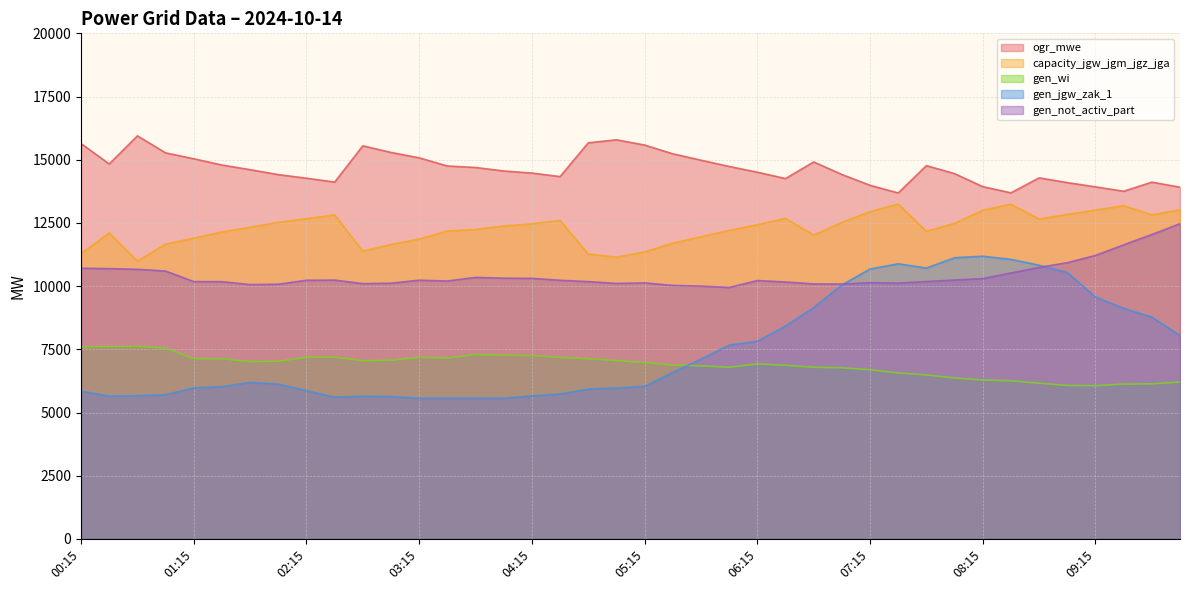

At which category does ogr_mwe reach its first local peak?

00:45